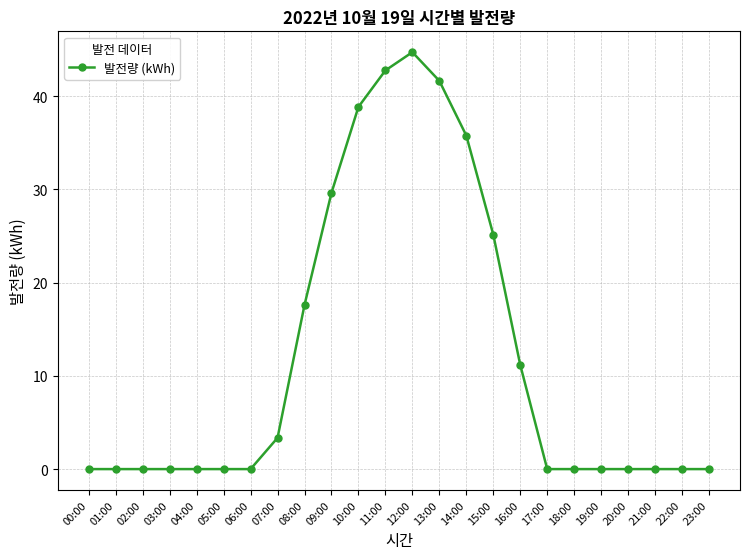

The chart shows a value of 14.5 at 04:00. True or false?

False